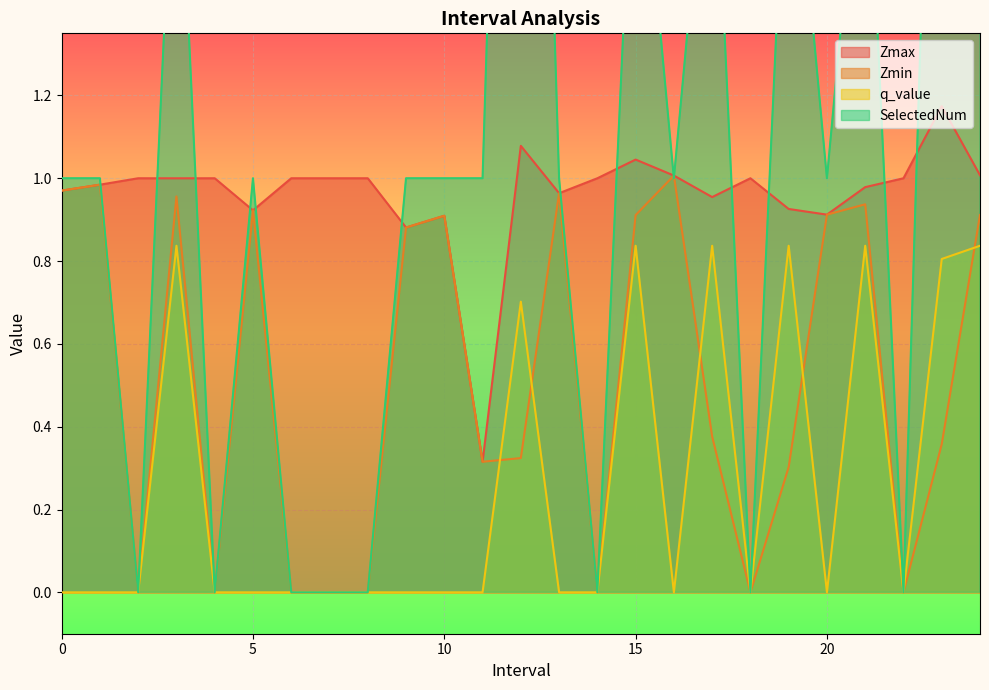

What position from the left is 16.0?

17